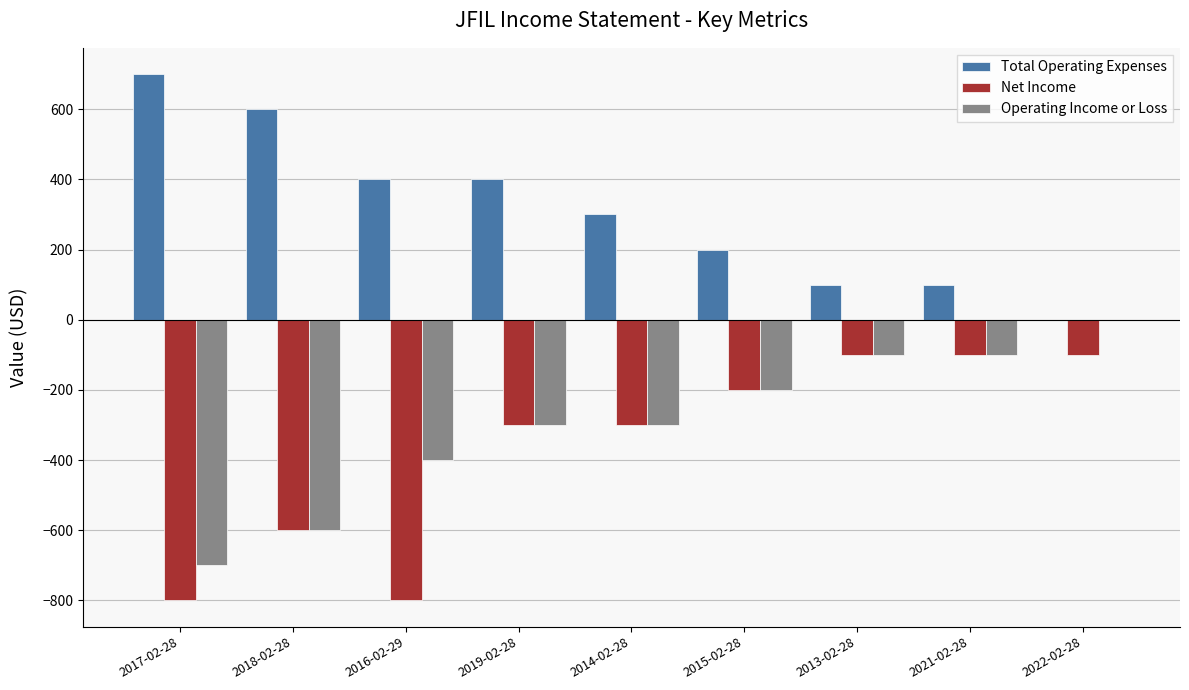

What is the highest value of the Total Operating Expenses series?

700